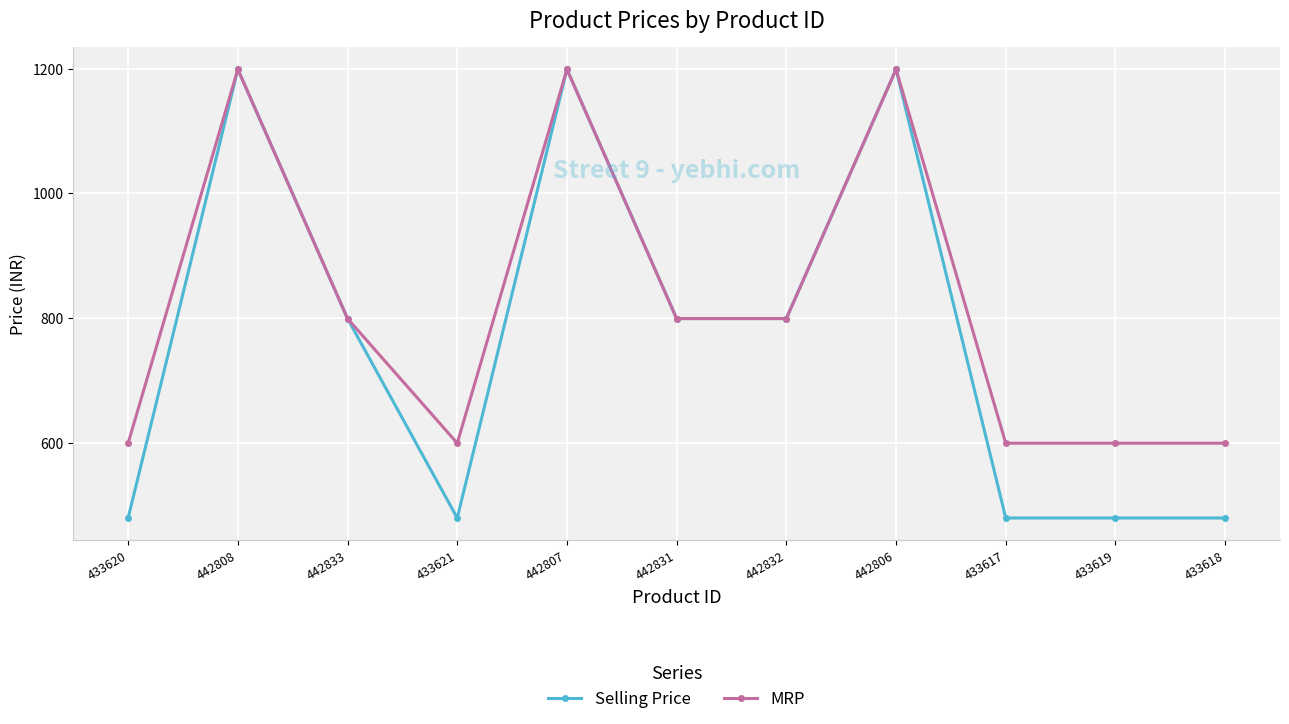

Between 442832 and 433617, which series saw the biggest shift?

Selling Price